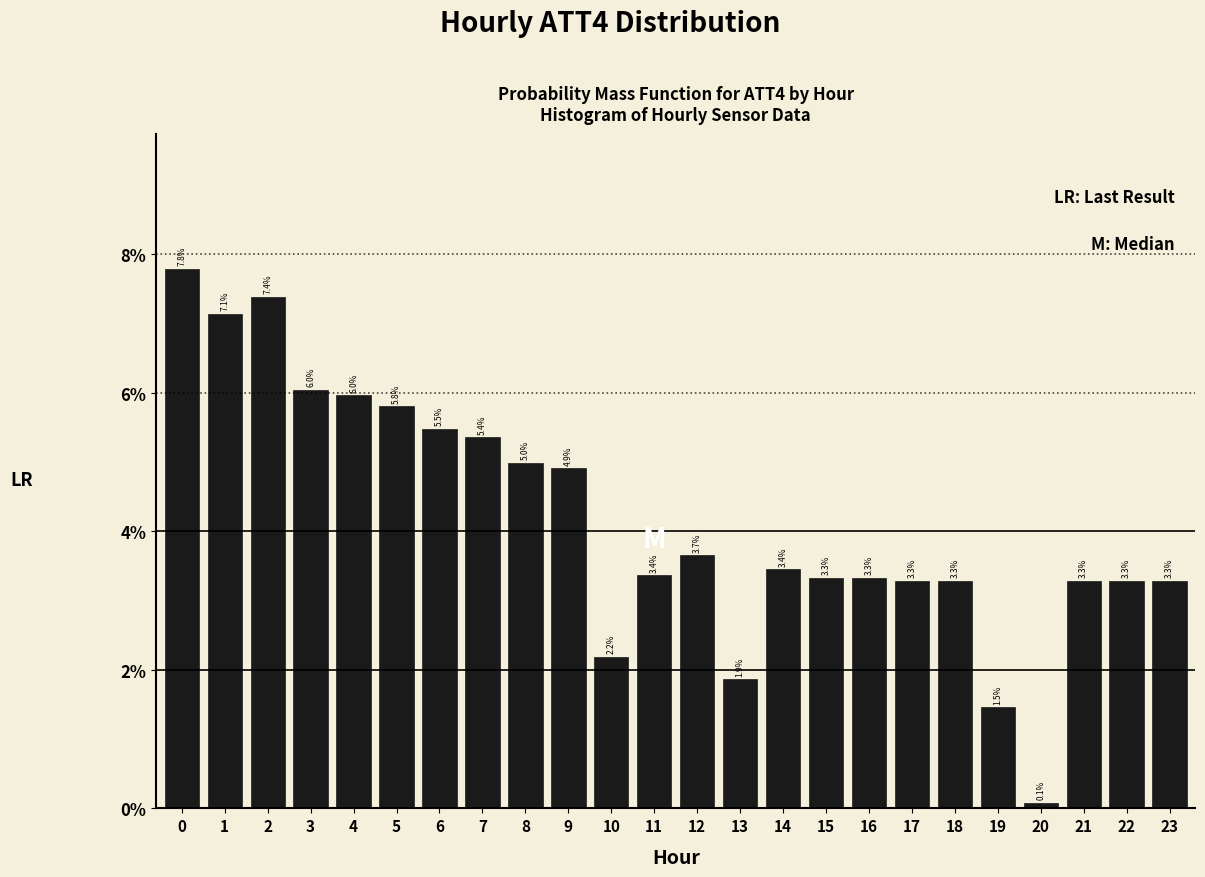

Reading left to right, transcribe all the data shown in this chart.

0=7.8	1=7.1	2=7.4	3=6.0	4=6.0	5=5.8	6=5.5	7=5.4	8=5.0	9=4.9	10=2.2	11=3.4	12=3.7	13=1.9	14=3.4	15=3.3	16=3.3	17=3.3	18=3.3	19=1.5	20=0.1	21=3.3	22=3.3	23=3.3